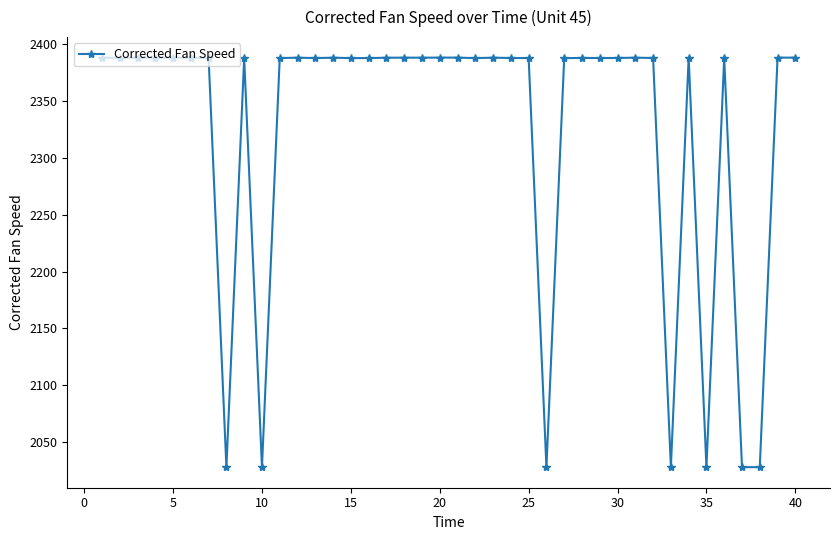

What is the greatest value displayed?

2388.2